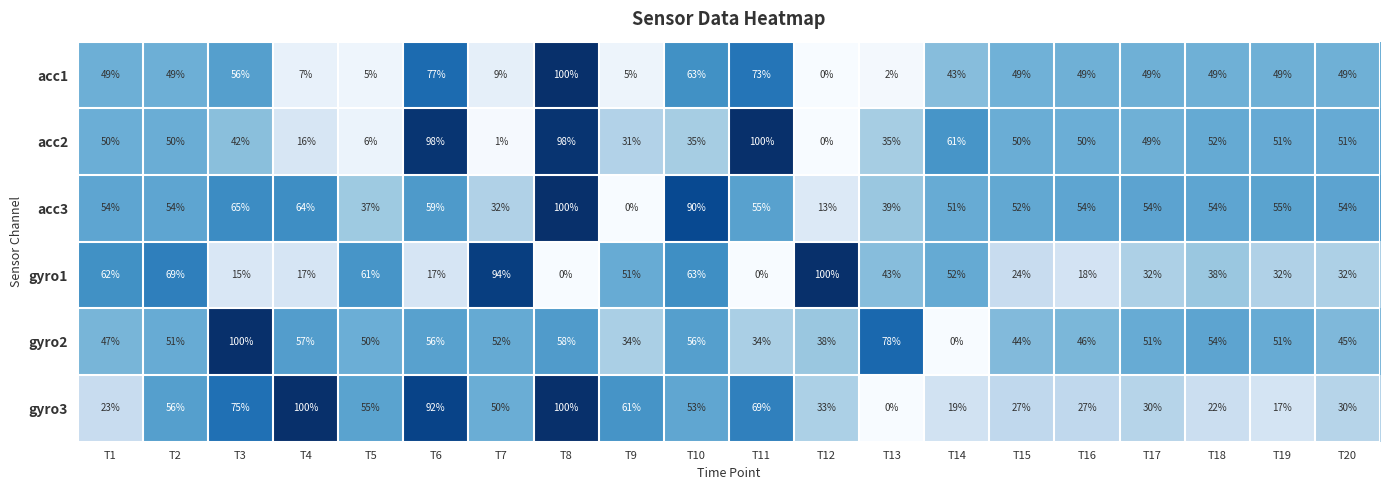

What is the sum of the gyro1 values at T12 and T1?

162